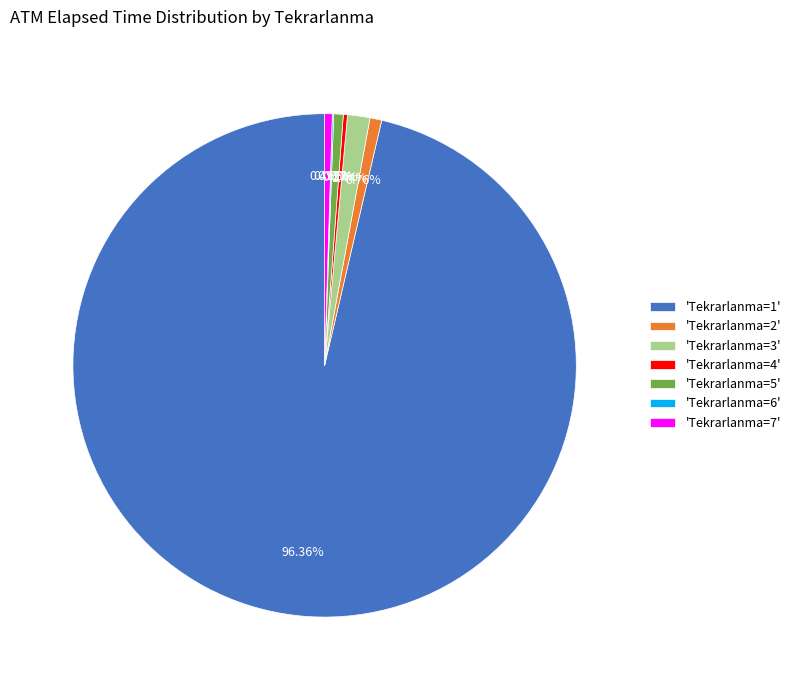

Which has a higher value, 'Tekrarlanma=1' or 'Tekrarlanma=2'?

'Tekrarlanma=1'